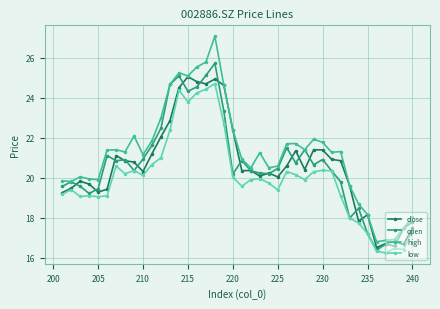

How many values in the close series exceed 20?

26